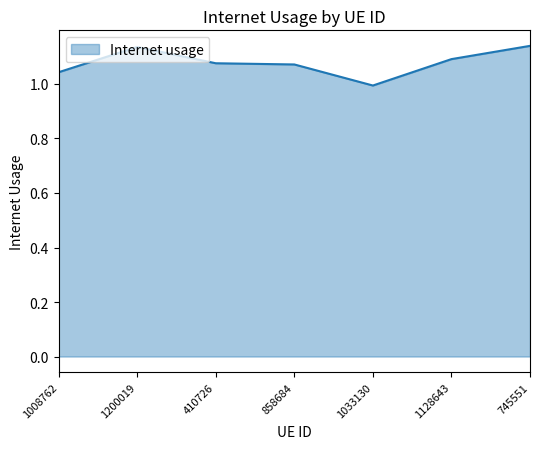

Is it true that the value at 858684 is 1.1?

True